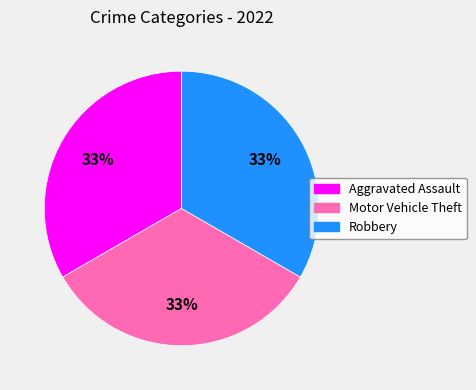

Does any single category account for the majority?

No